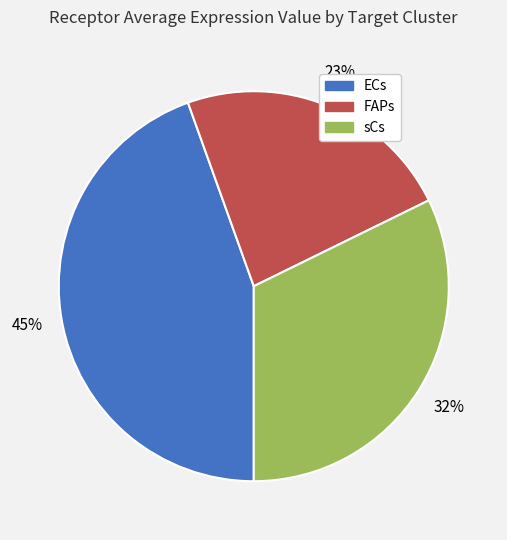

What is the smallest slice in the pie chart?

FAPs